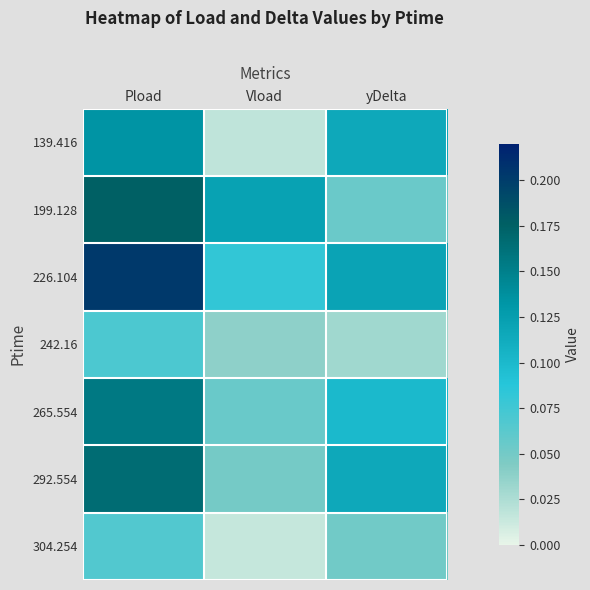

What is the total value across all series at Vload?

0.4